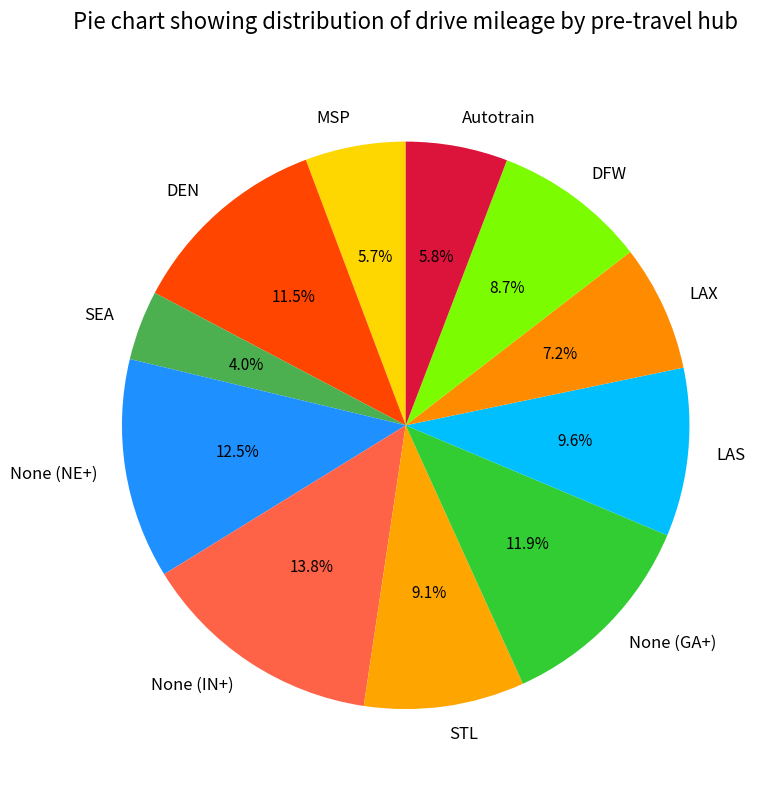

Which has a higher value, STL or MSP?

STL